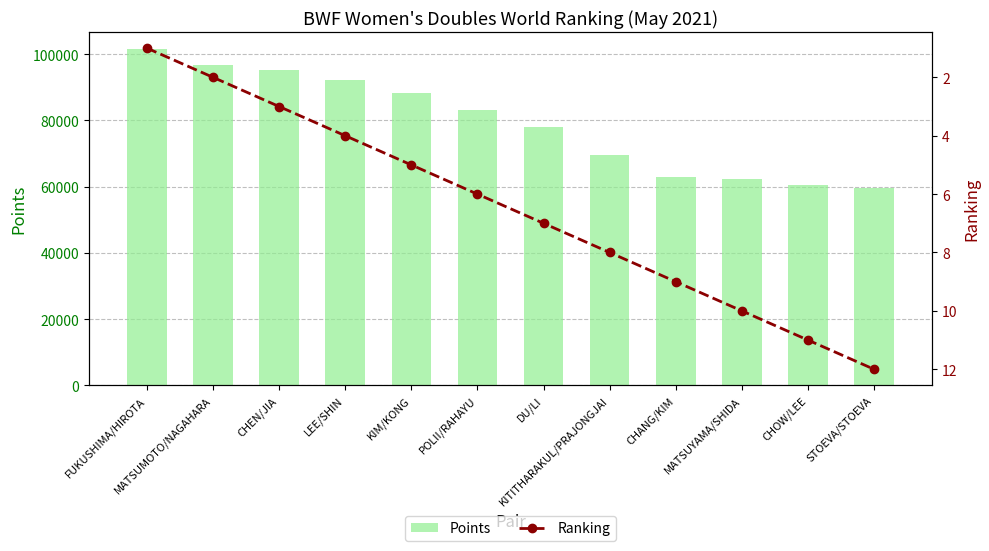

Which series changed the most between FUKUSHIMA/HIROTA and KIM/KONG?

Points